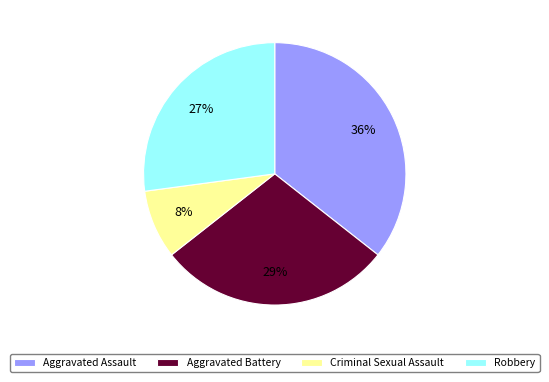

To the nearest percent, what is the combined percentage of Criminal Sexual Assault and Aggravated Assault?

44%